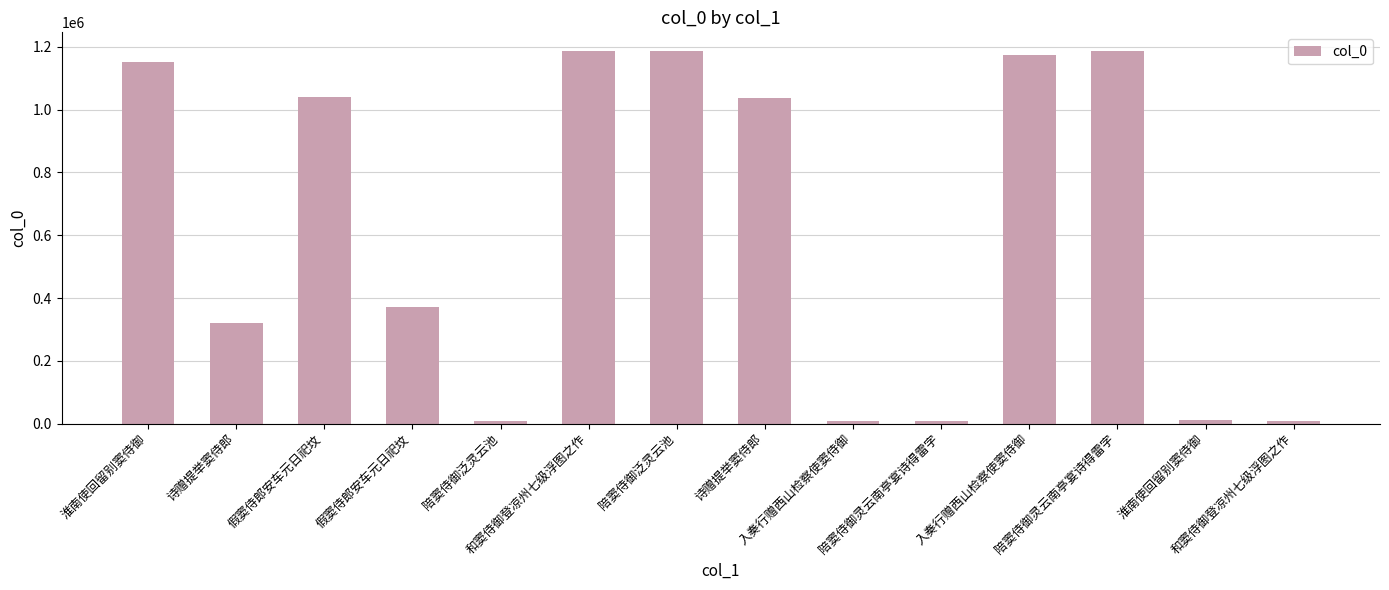

What is the greatest value displayed?

1187140